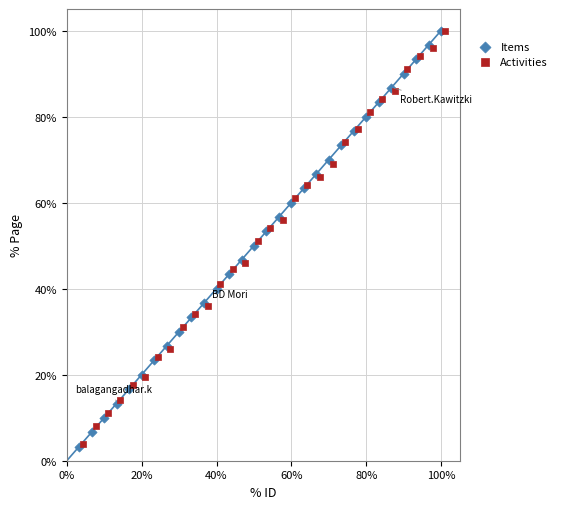

What are all the series names shown in the legend?

Items, Activities